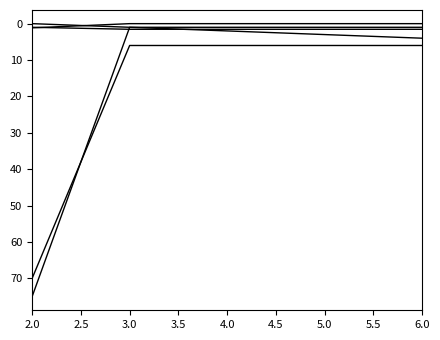

Is this an area chart (filled region under the line)?

No